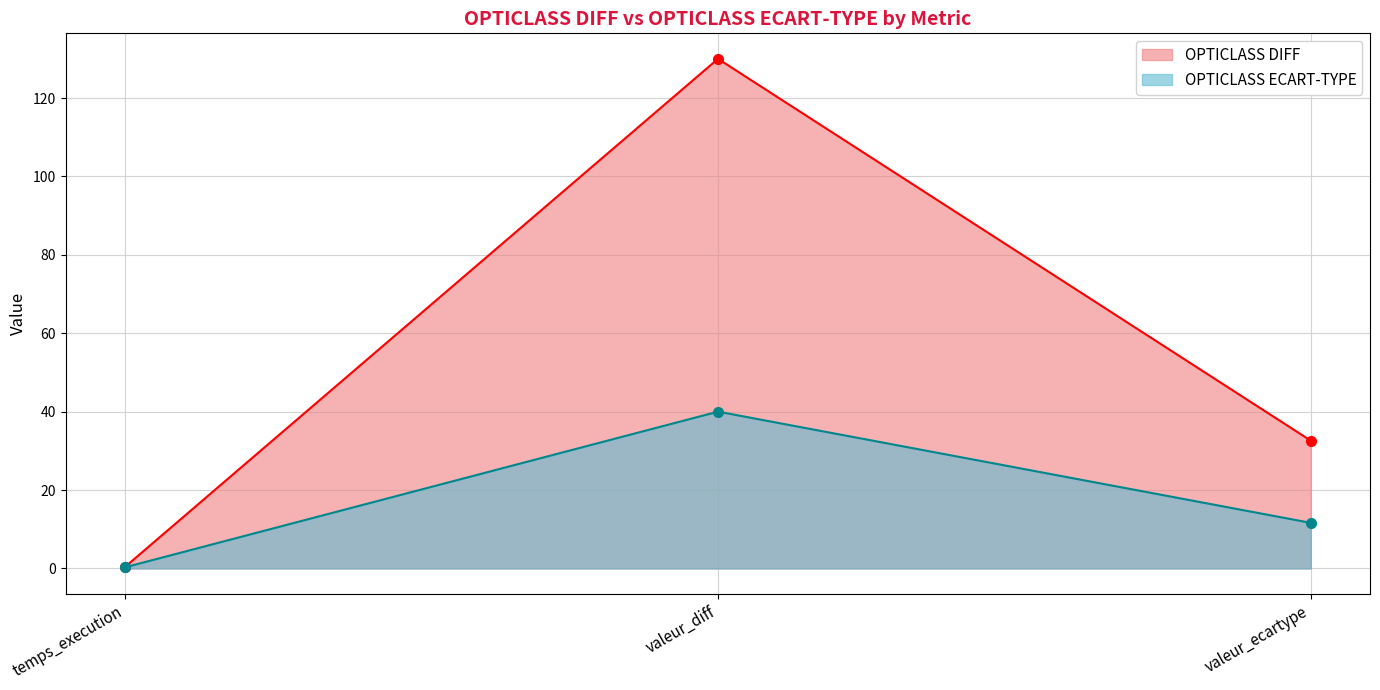

Reading left to right, what are all the values shown in this chart?

OPTICLASS DIFF: temps_execution=0.4	valeur_diff=130.0	valeur_ecartype=32.6
OPTICLASS ECART-TYPE: temps_execution=0.3	valeur_diff=40.0	valeur_ecartype=11.6